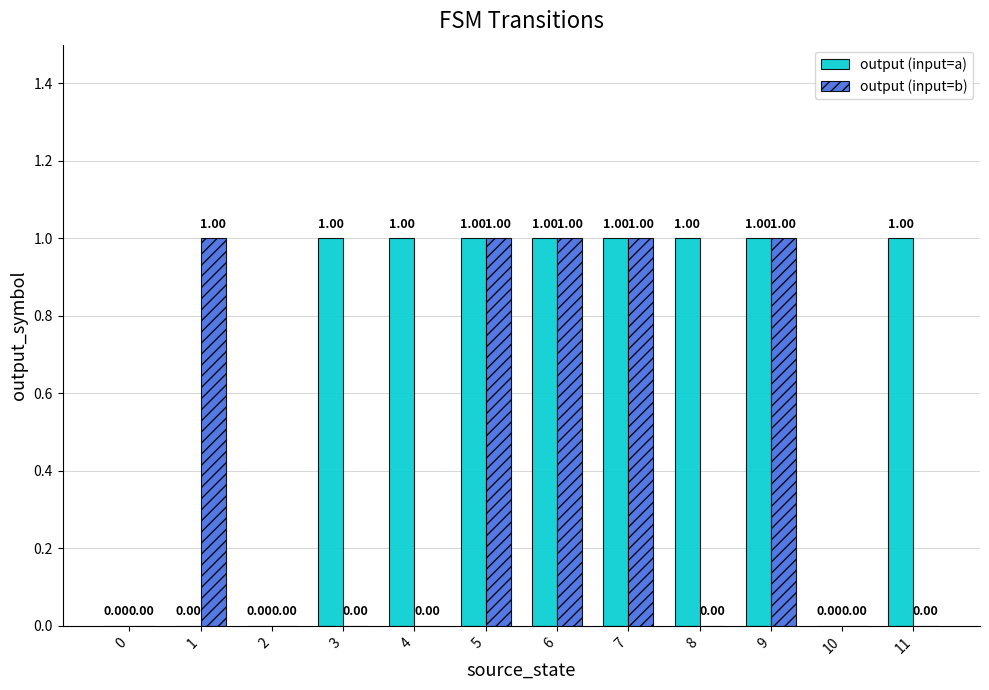

Is the value of output (input=b) at 3 greater than the value of output (input=a) at 8?

No